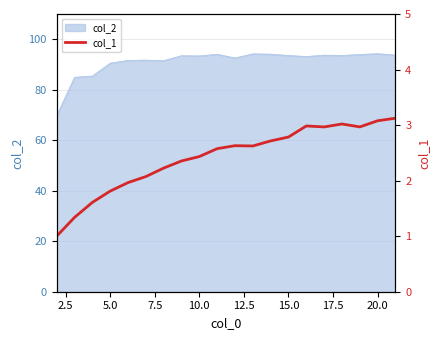

How many points are lower than both their immediate neighbors (excluding endpoints)?

3